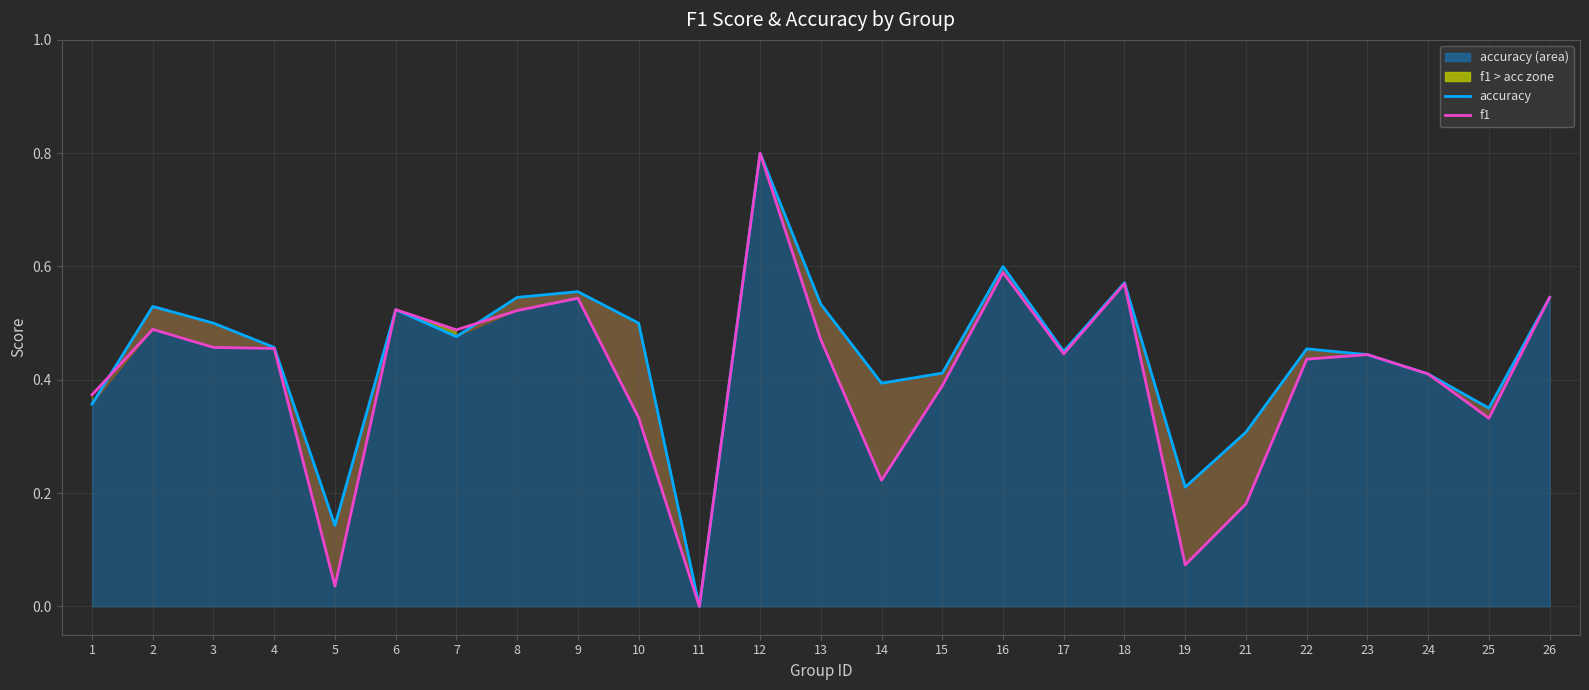

Is the value of accuracy (line) at 9 greater than the value of f1 (line) at 24?

Yes